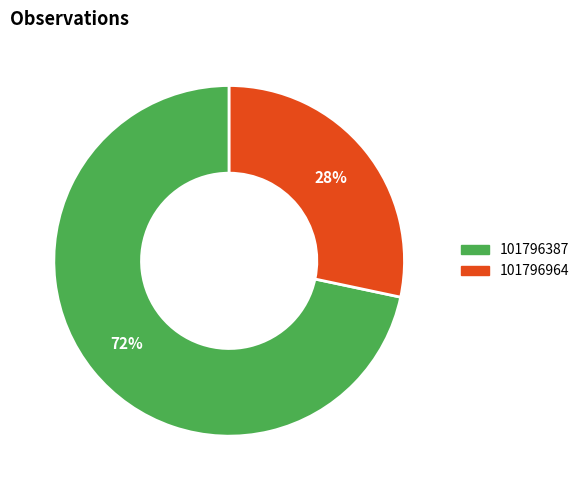

Do 101796964 and 101796387 together represent more than half of the pie?

Yes